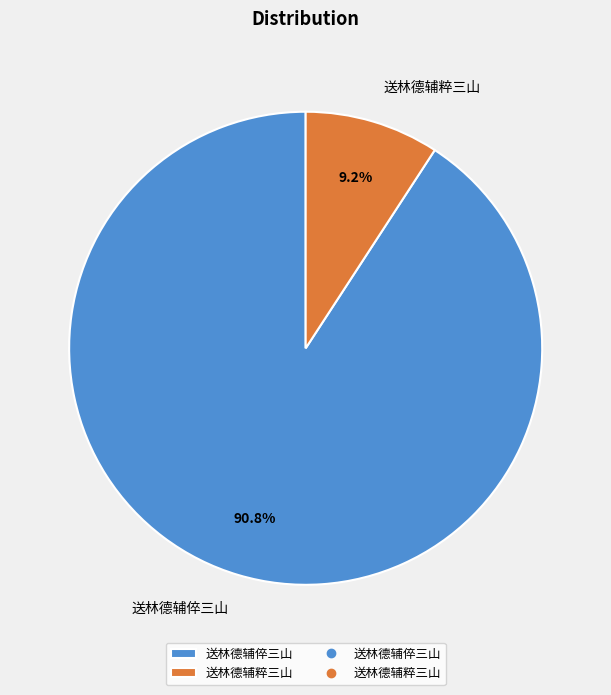

True or false: 送林德辅粹三山 accounts for 9% of the total.

True